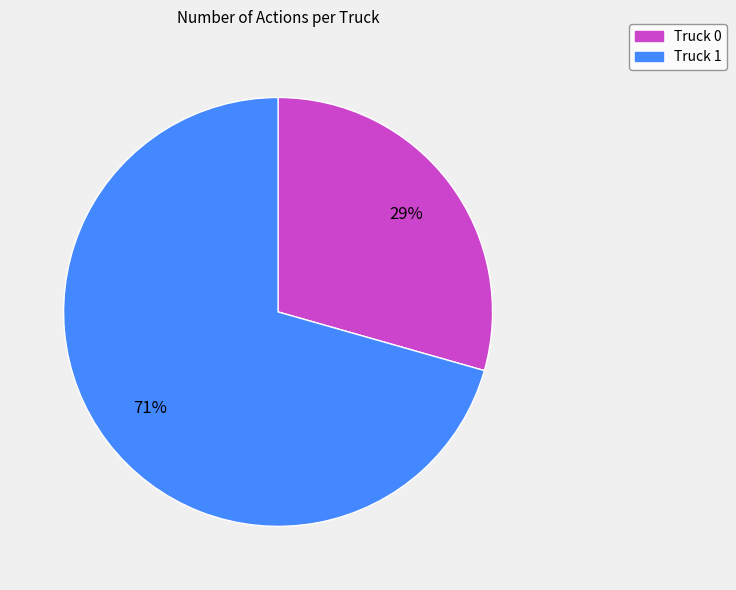

The Truck 1 slice represents 71% of the pie. True or false?

True